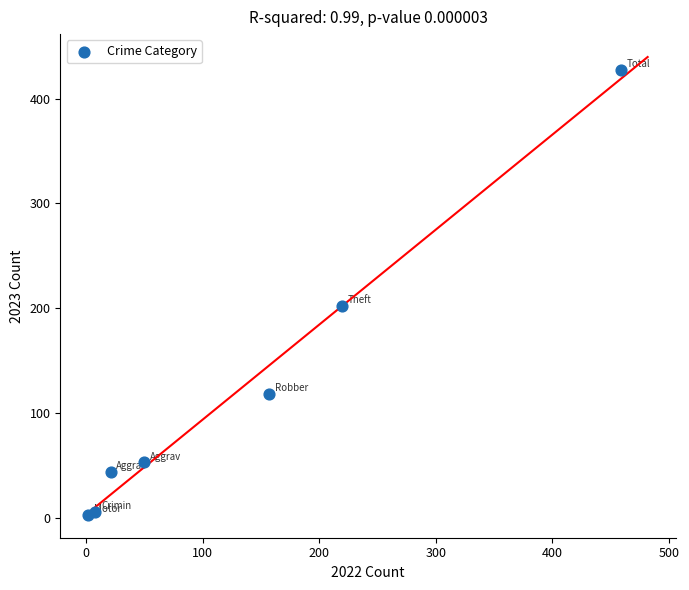

What Y value in the scatter plot is closest to 215?

202